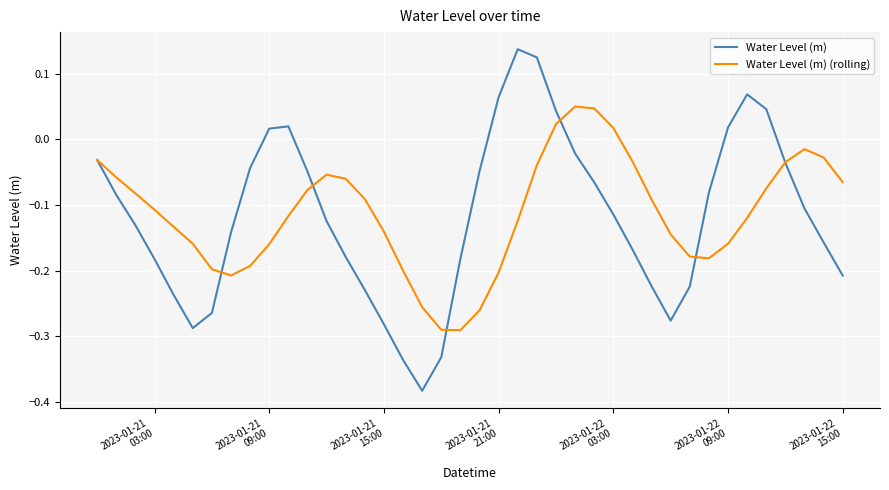

What is the sum of all Water Level (m) values?

-4.7